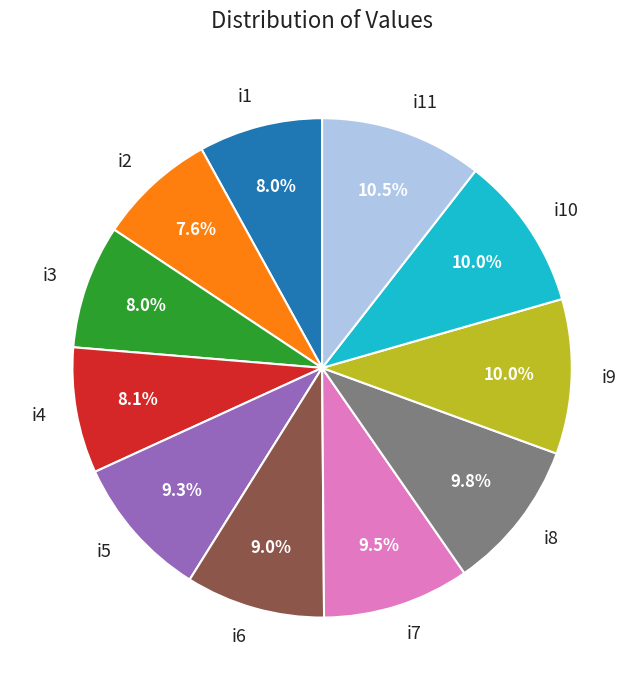

What is the total percentage of i6 and i10?

19.0%